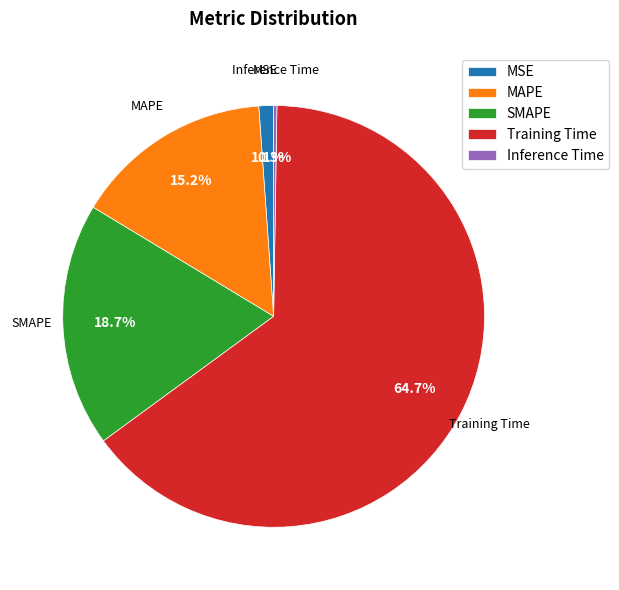

What percentage is the SMAPE slice, to the nearest percent?

19%